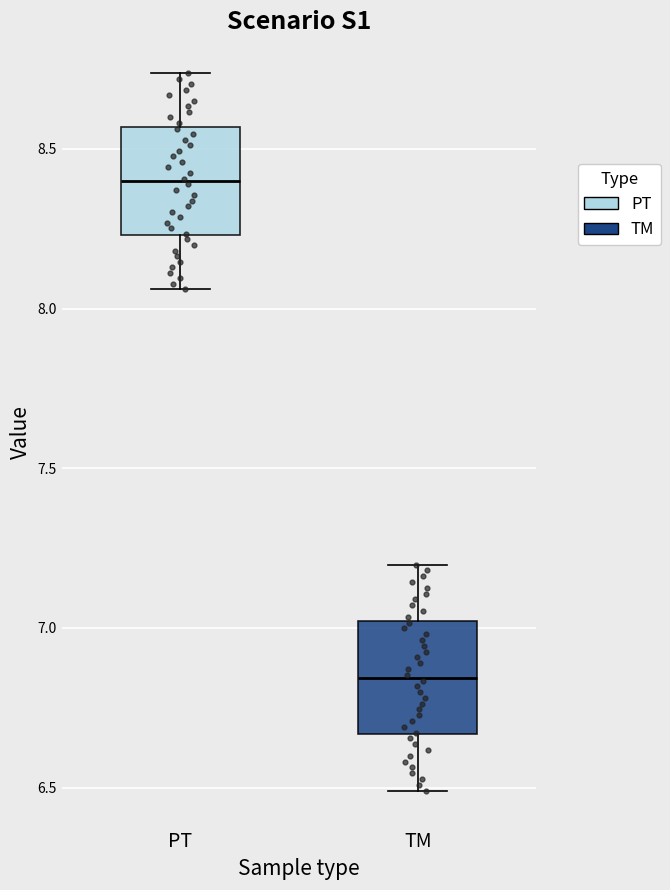

Which box has the lowest median line?

TM